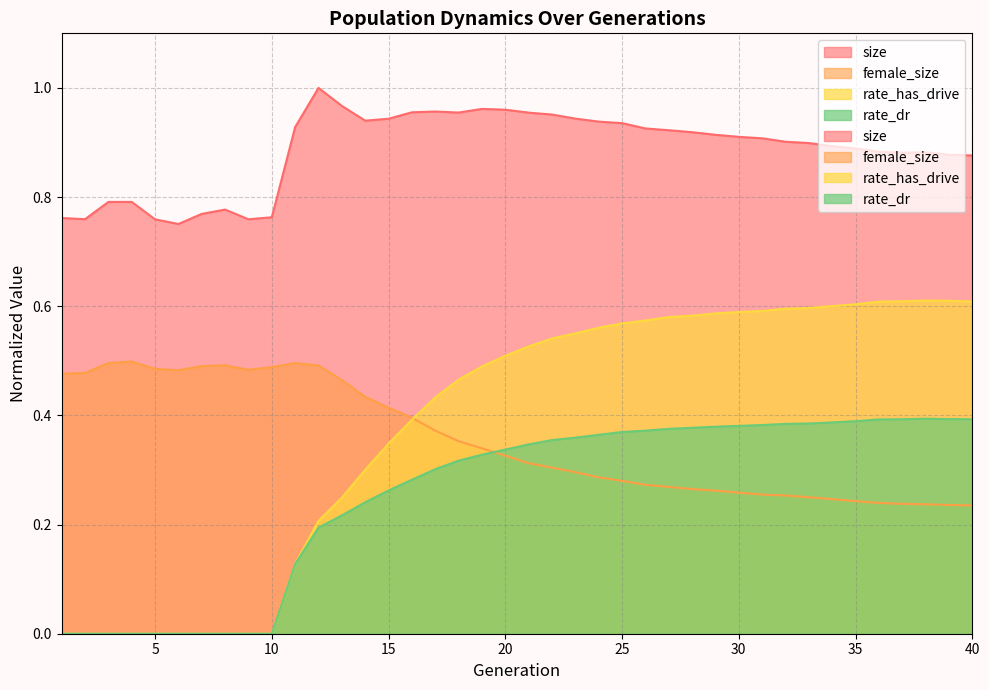

What is the difference between the rate_dr values at 39 and 12?

0.2